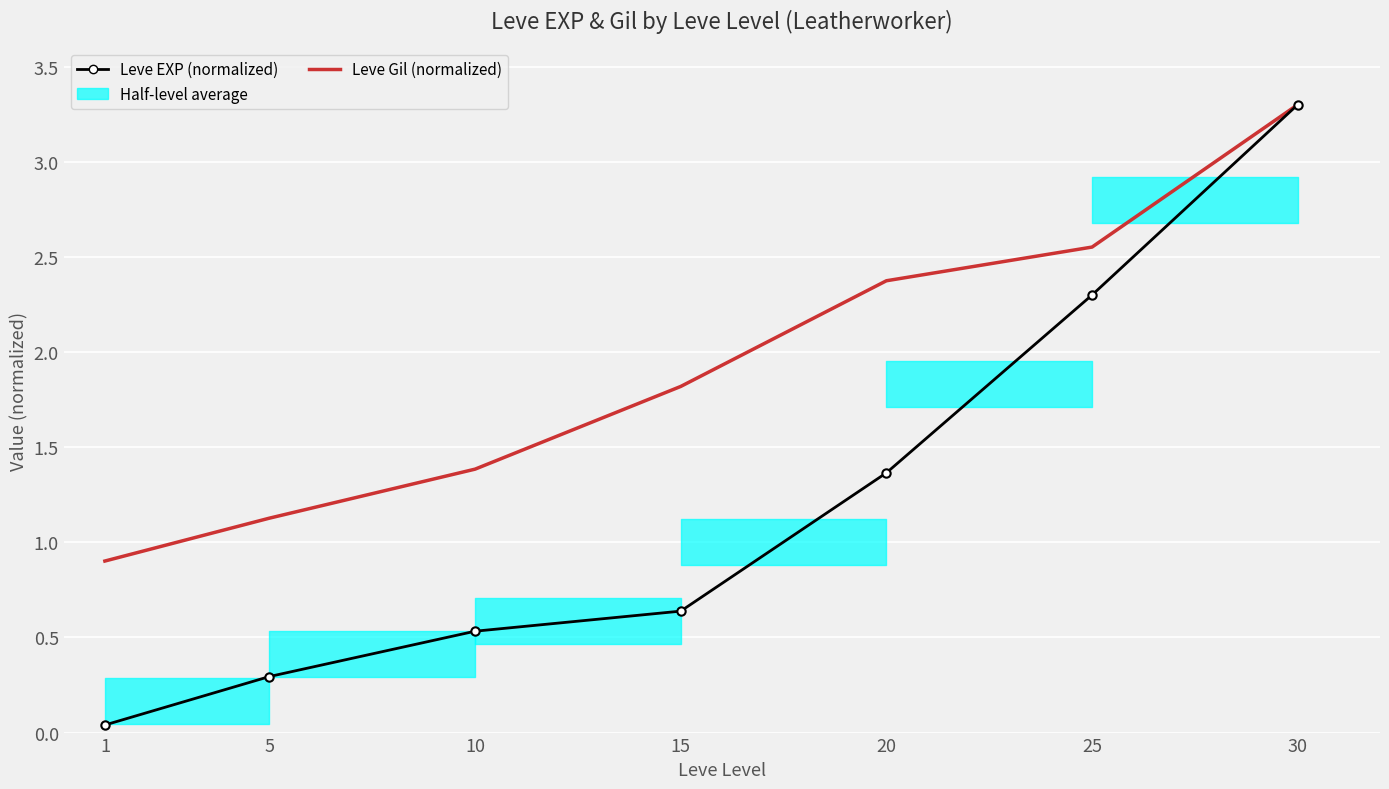

Rank the series by their maximum value, from highest to lowest.

Leve EXP (normalized), Leve Gil (normalized)